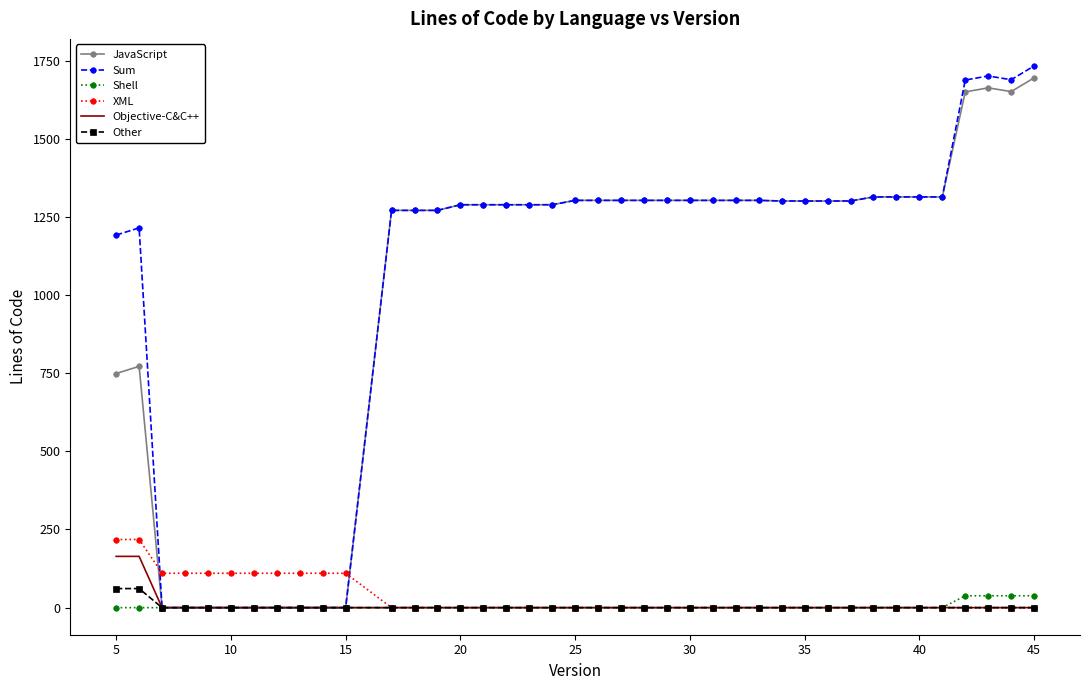

Which series has the widest spread of values?

Sum